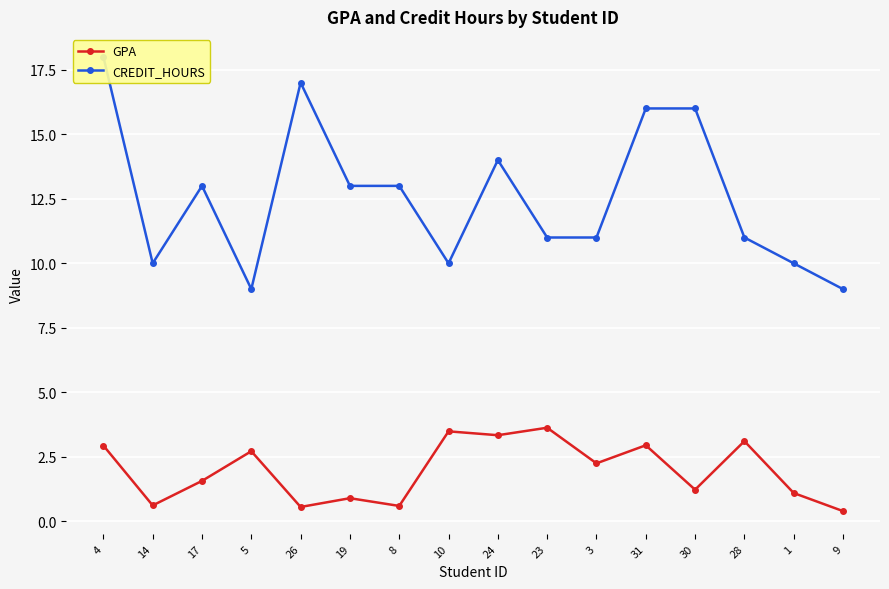

At which label is GPA closest to 2?

3